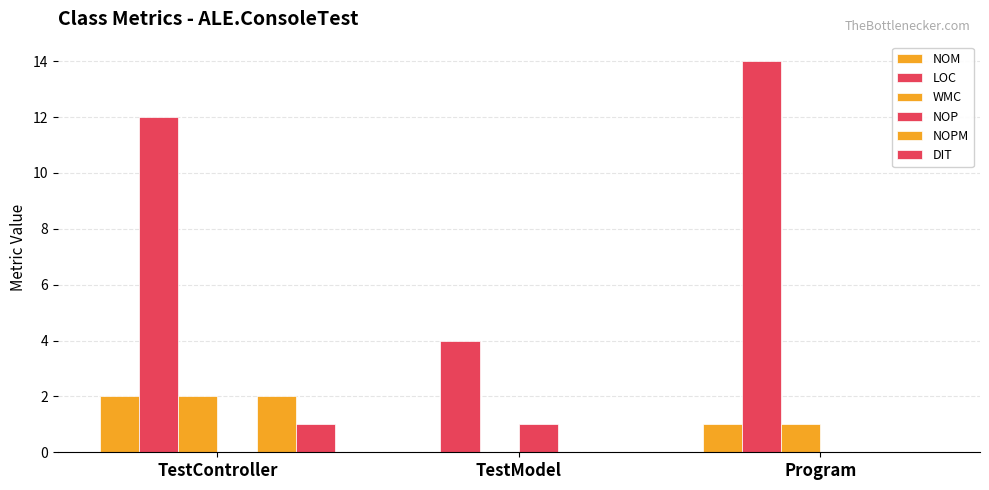

What is the total value across all series at TestController?

19